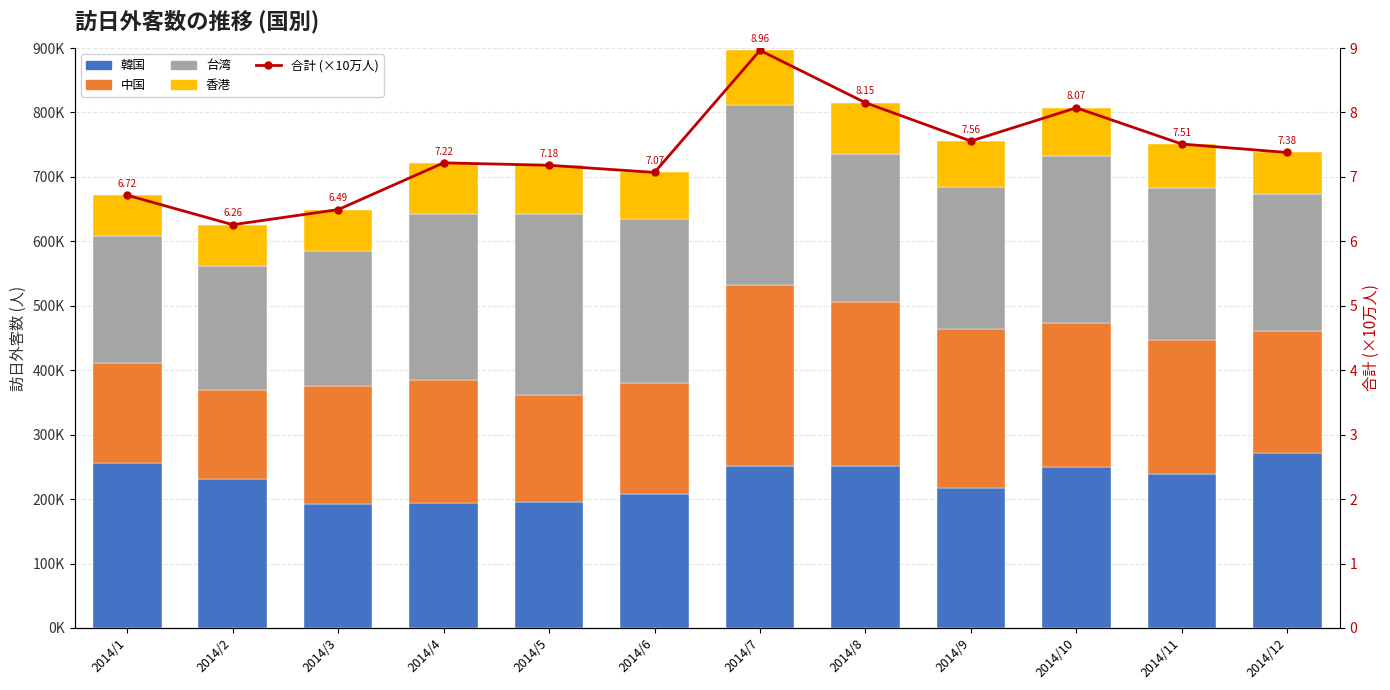

What is the value of the 香港 bar at the 11th from the left?

68000.0